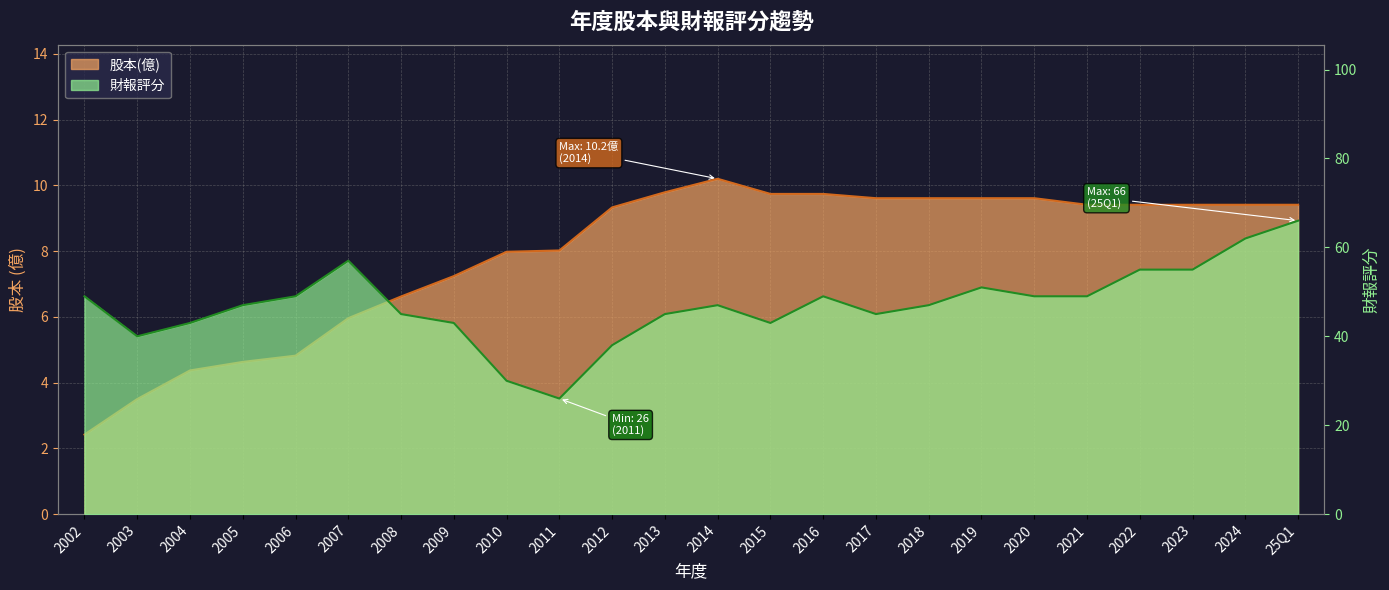

Reading right to left, extract all data points from this chart.

股本(億): 9.4	9.4	9.4	9.4	9.4	9.6	9.6	9.6	9.6	9.7	9.7	10.2	9.8	9.3	8.0	8.0	7.2	6.6	6.0	4.8	4.6	4.4	3.5	2.4
財報評分: 66.0	62.0	55.0	55.0	49.0	49.0	51.0	47.0	45.0	49.0	43.0	47.0	45.0	38.0	26.0	30.0	43.0	45.0	57.0	49.0	47.0	43.0	40.0	49.0